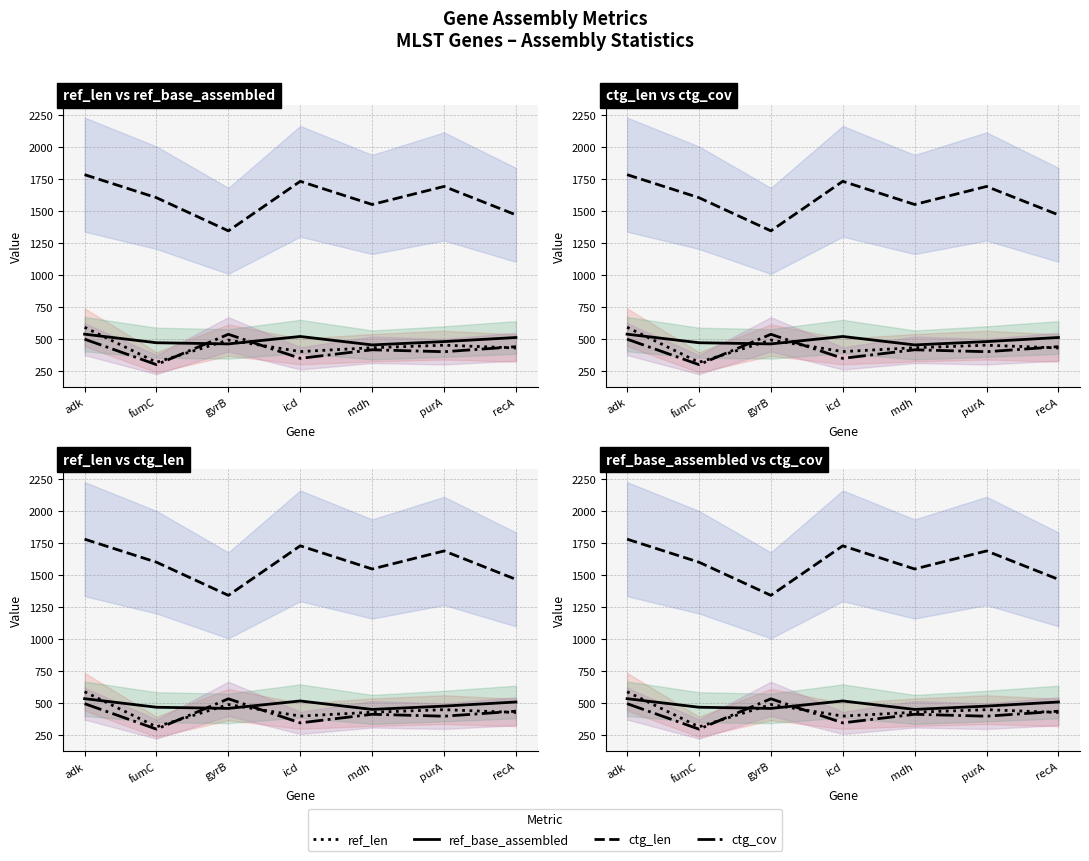

What is the label of the 2nd point from the right?

purA